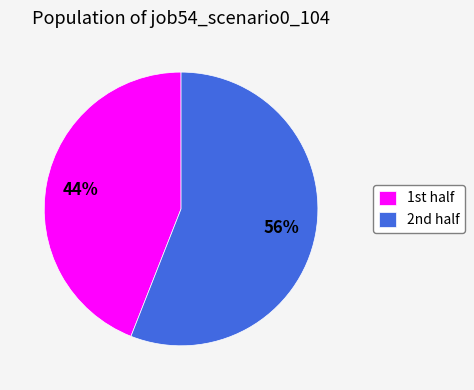

To the nearest percent, what is the difference between the largest and smallest slice percentages?

12%